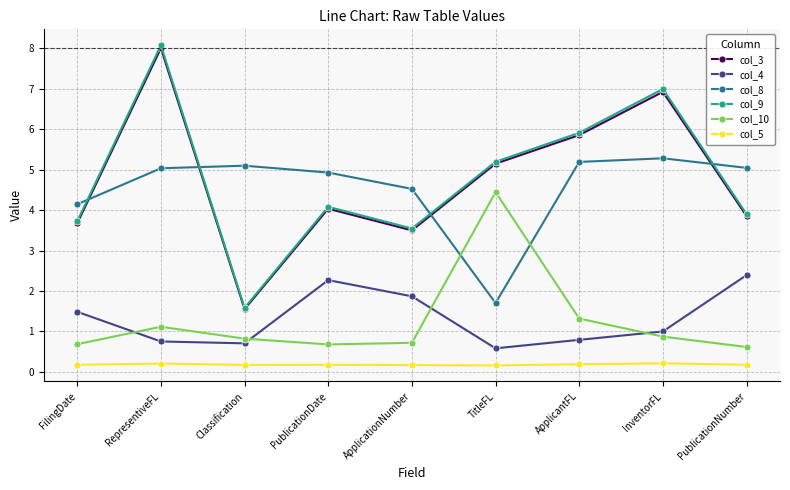

True or false: col_5 and col_8 cross at least once.

False